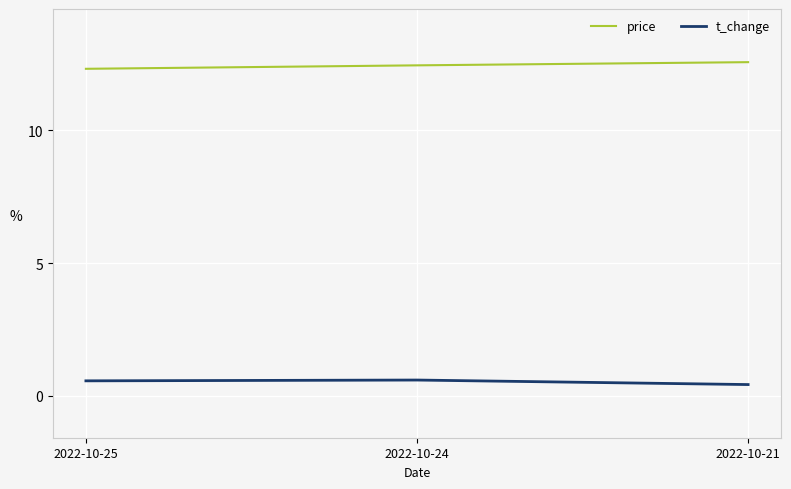

The value of t_change at 2022-10-25 is 0.6. True or false?

True